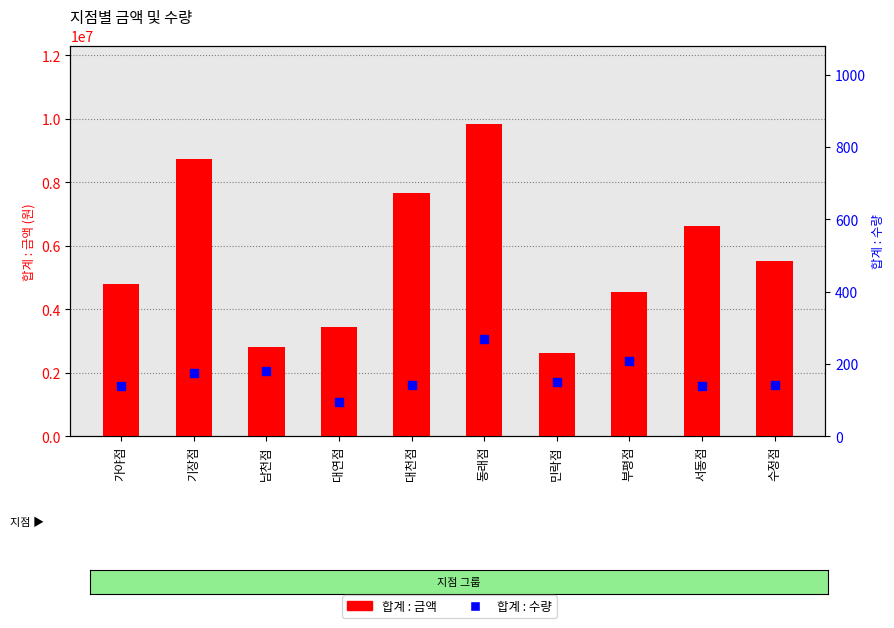

At which category is the sum across all series the highest?

동래점